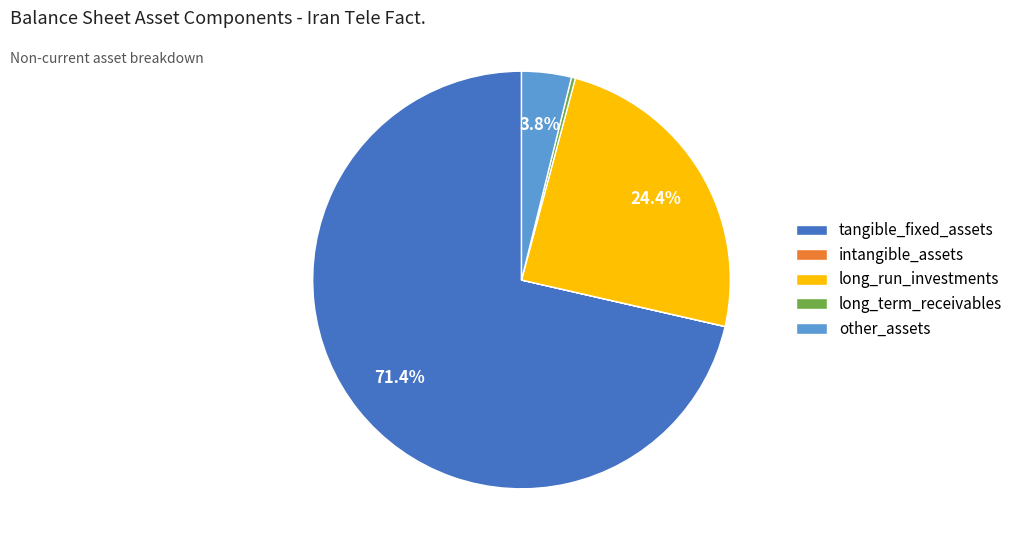

Which has a higher value, other_assets or long_run_investments?

long_run_investments